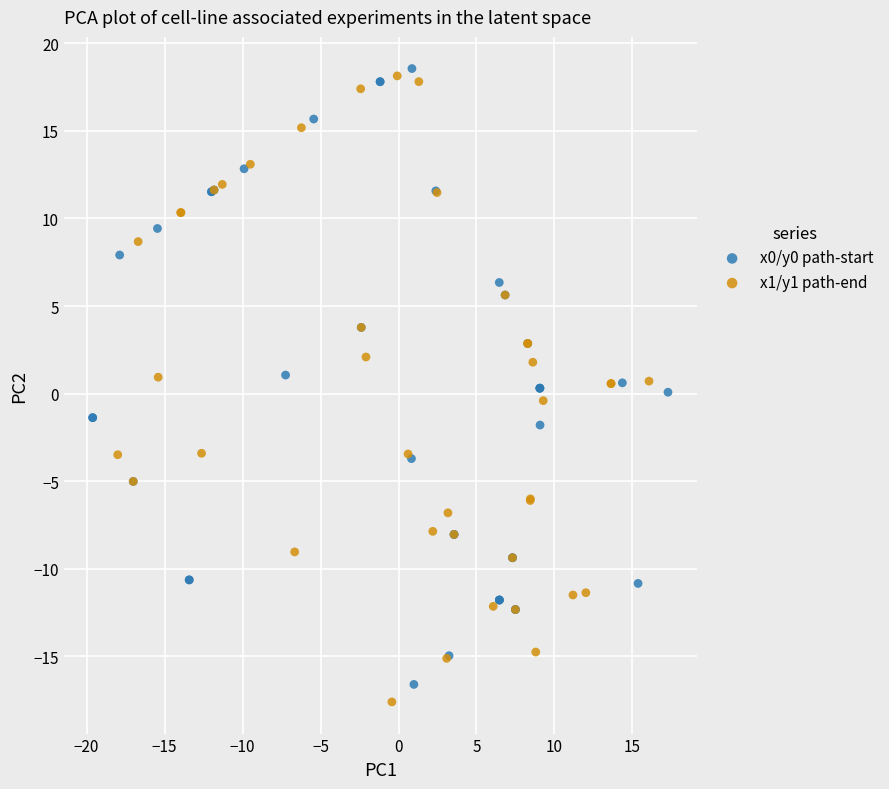

Which series has the widest spread of Y values?

x1/y1 path-end